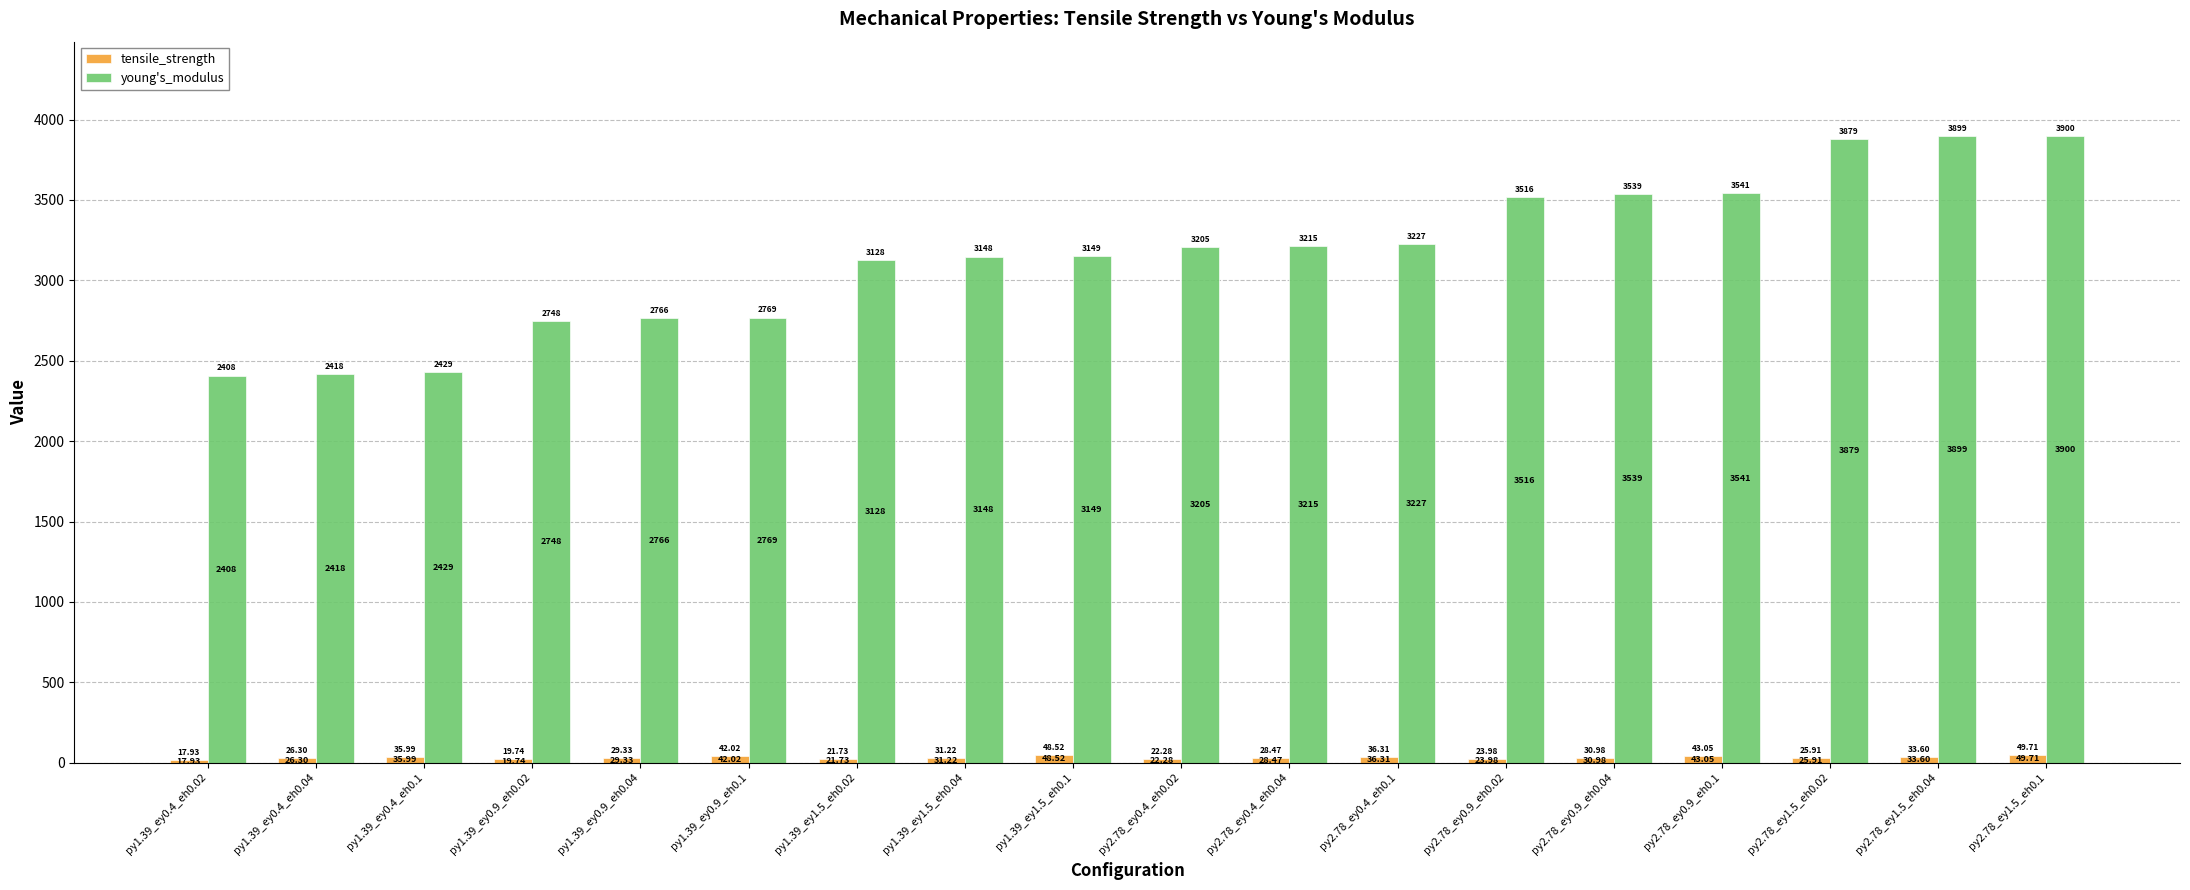

How many bars are there in total?

36